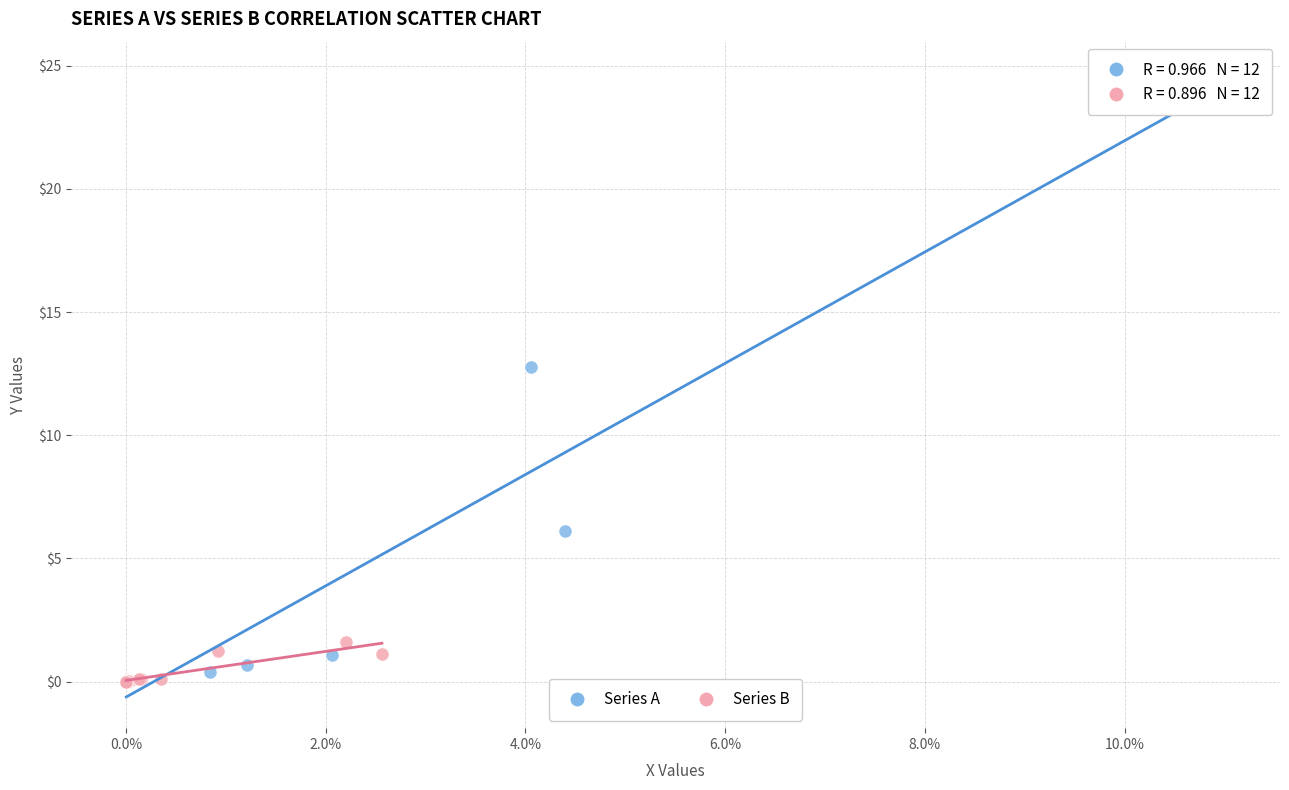

Which series has the largest Y range (max minus min)?

Series A